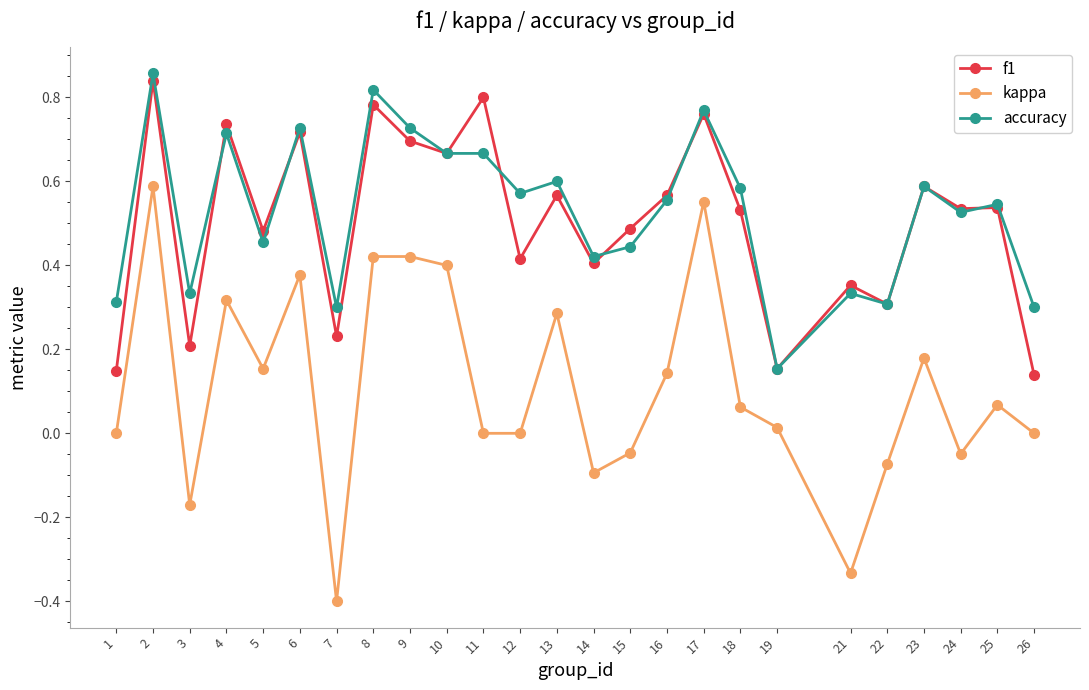

Does the chart have visible grid lines?

No